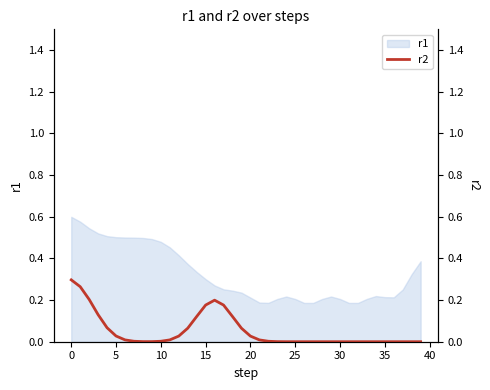

What is the label of the 34th point from the left?

33